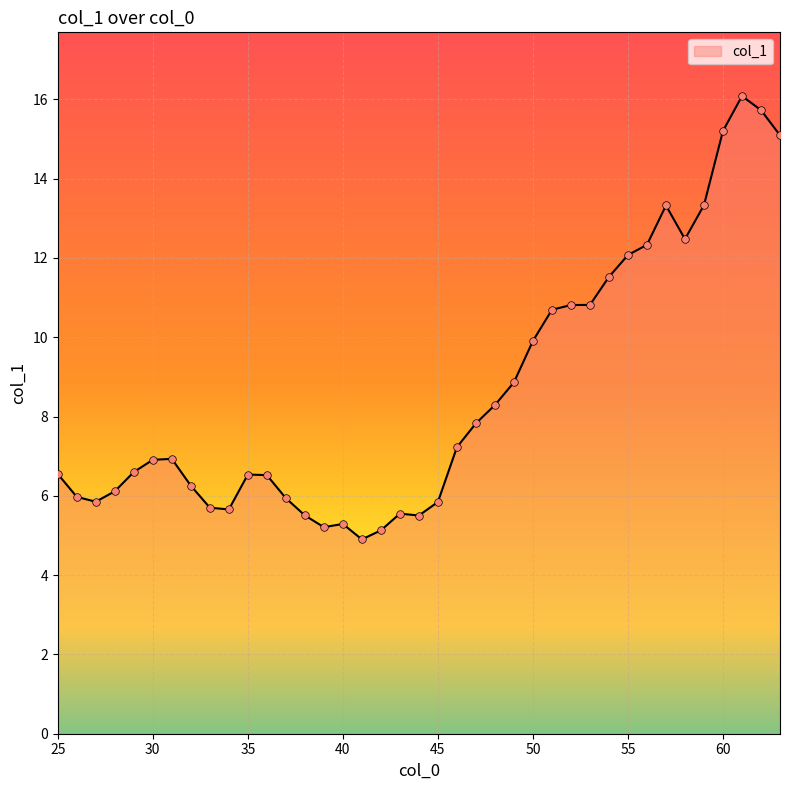

What is the smallest value displayed?

4.9